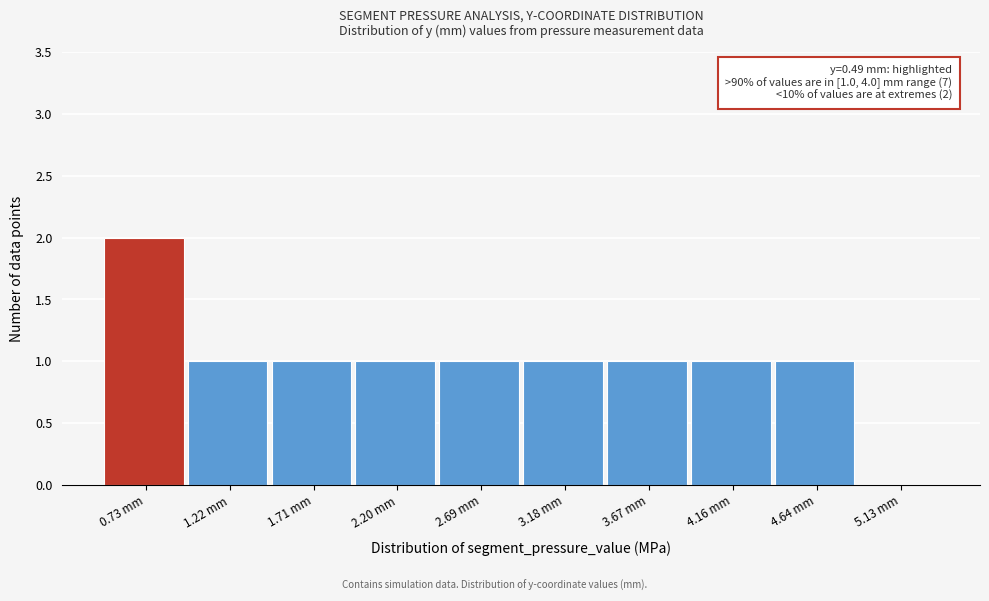

Over which range of the x-axis is the bar tallest?

0.50 to 1.00